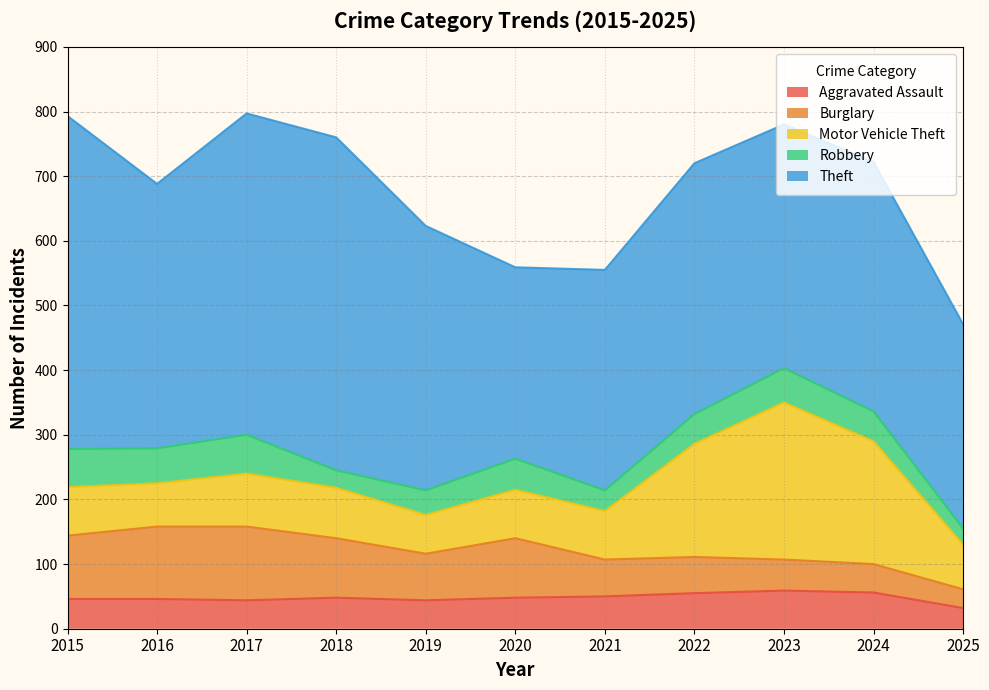

What is the difference between the Aggravated Assault values at 2021 and 2023?

9